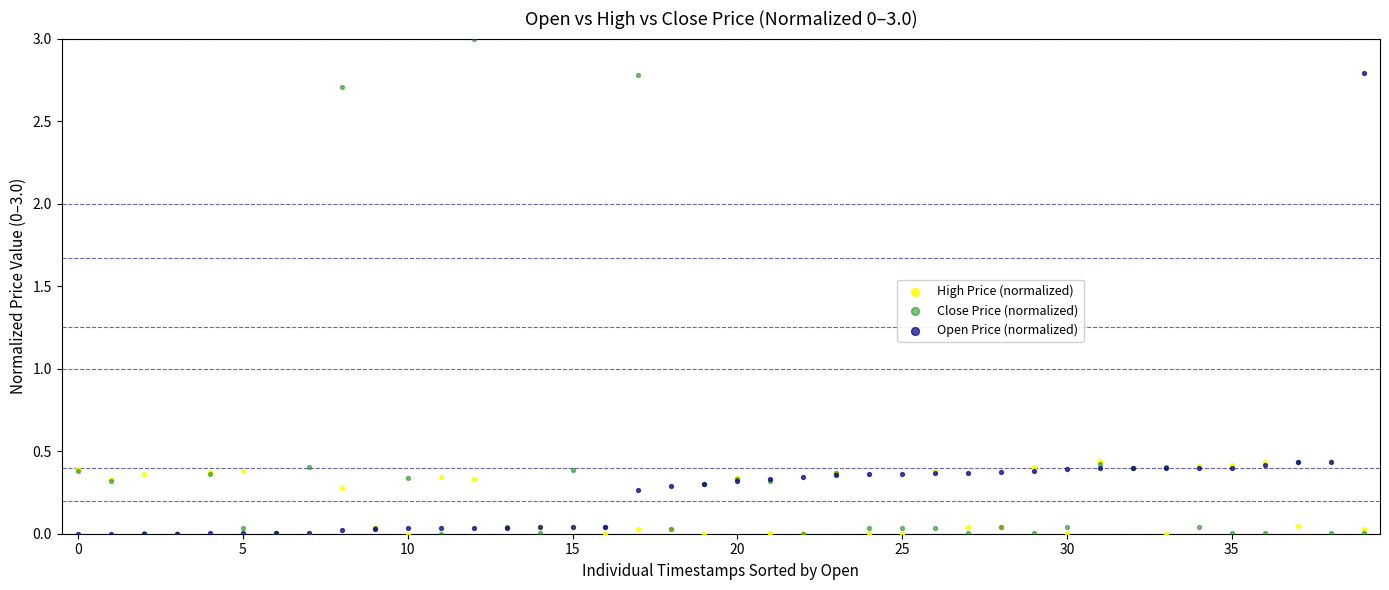

What are all the series names shown in the legend?

High Price (normalized), Close Price (normalized), Open Price (normalized)